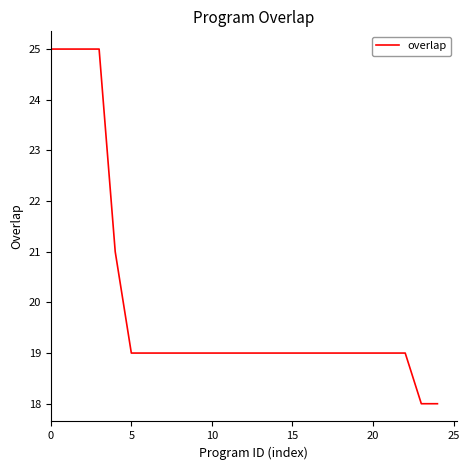

What is the smallest value displayed?

18